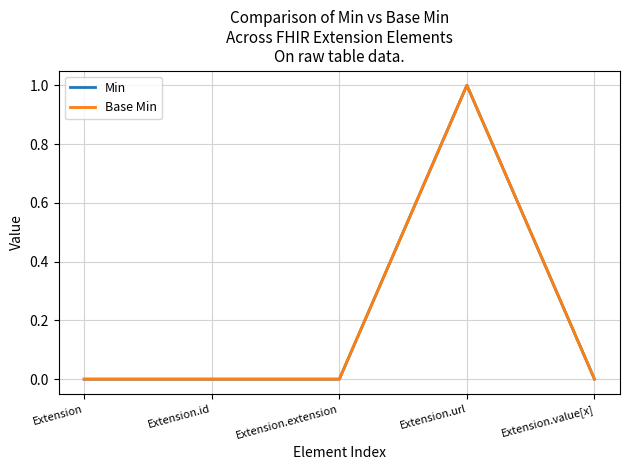

How many interior local peaks does the Min series have?

1